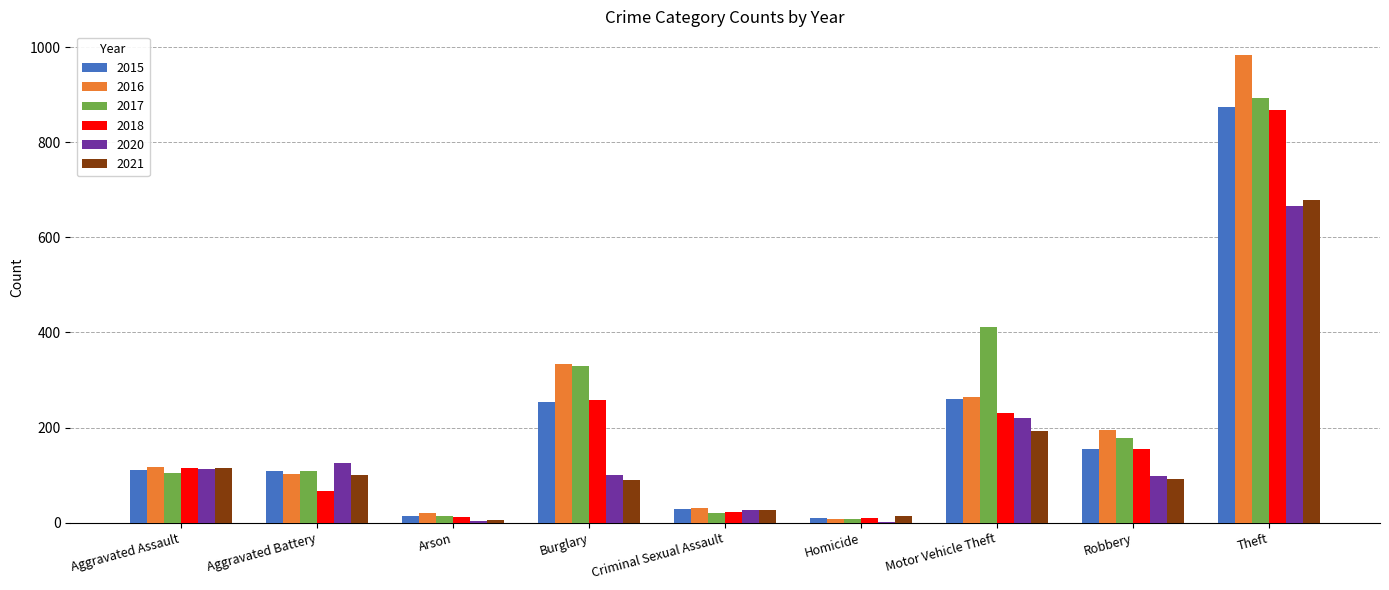

What is the total value across all series at Motor Vehicle Theft?

1582